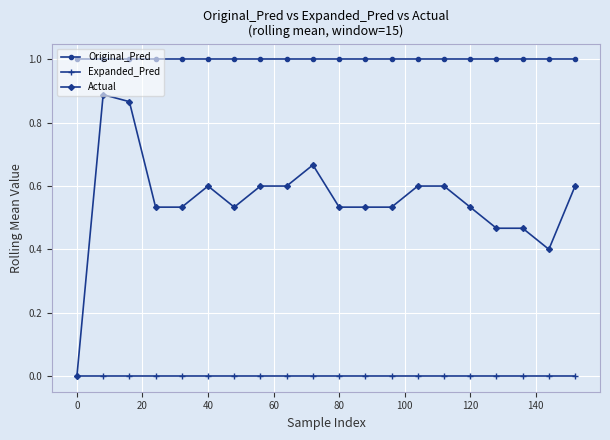

True or false: Original_Pred and Expanded_Pred intersect in this chart.

False